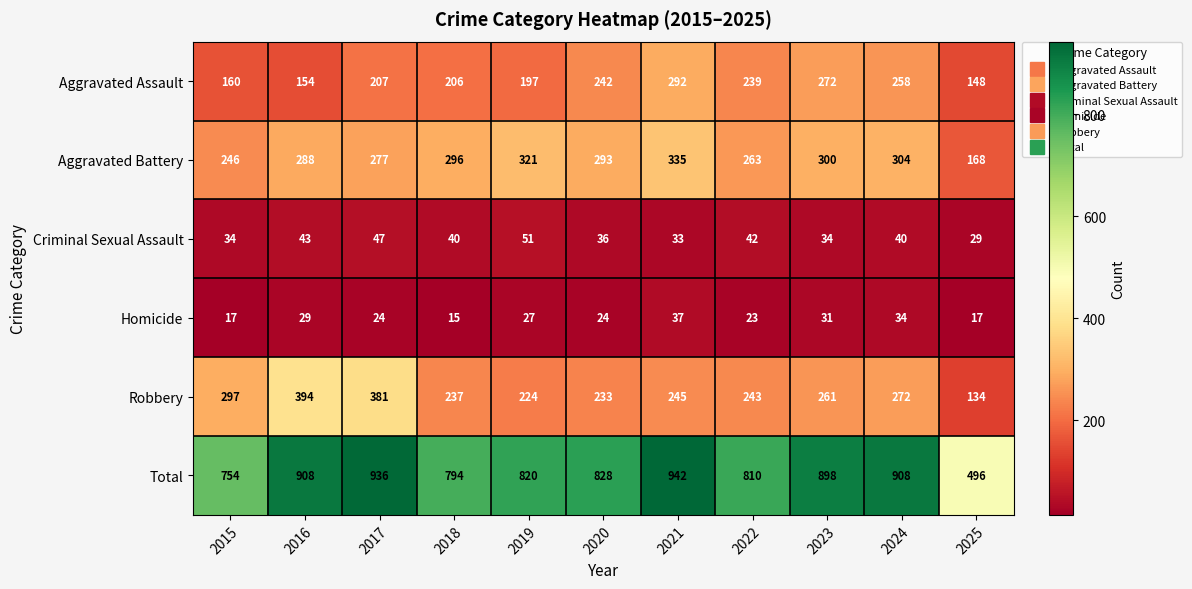

At which category is the sum across all series the highest?

2021